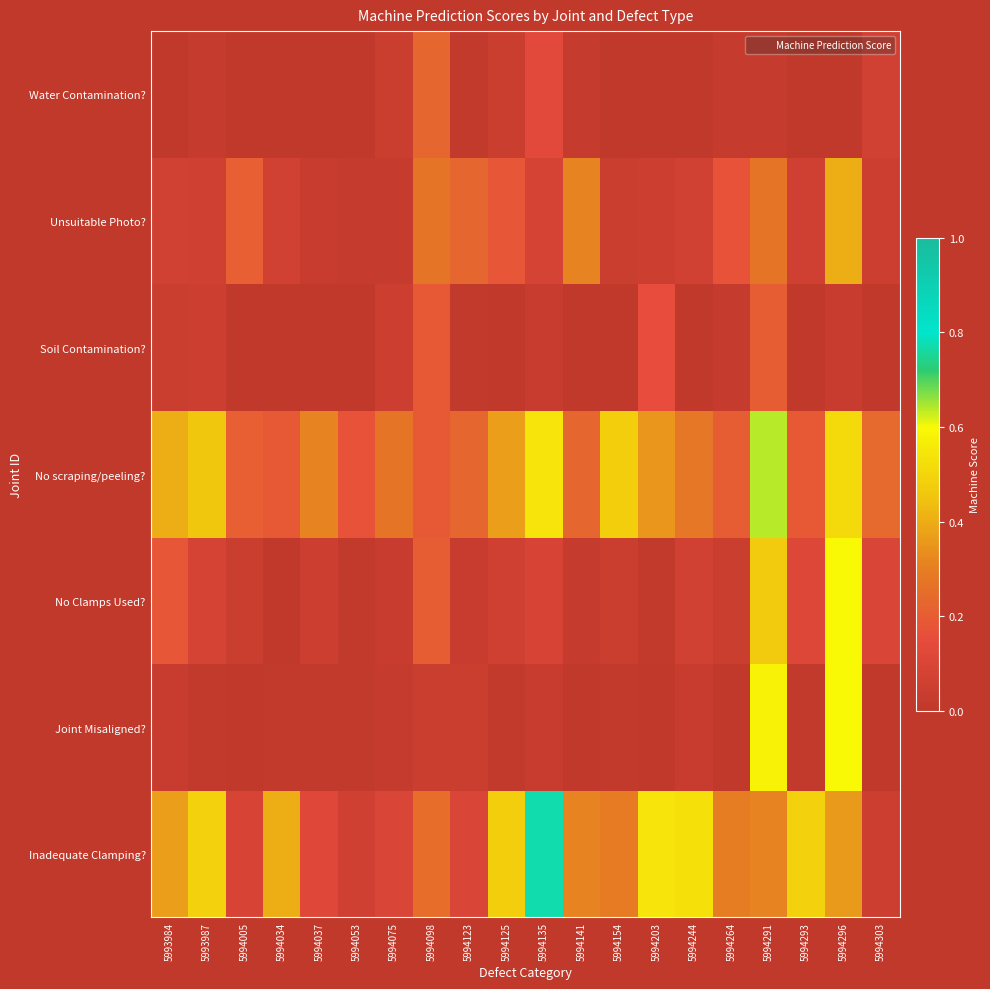

What is the total value across all series at 5994098?

1.4